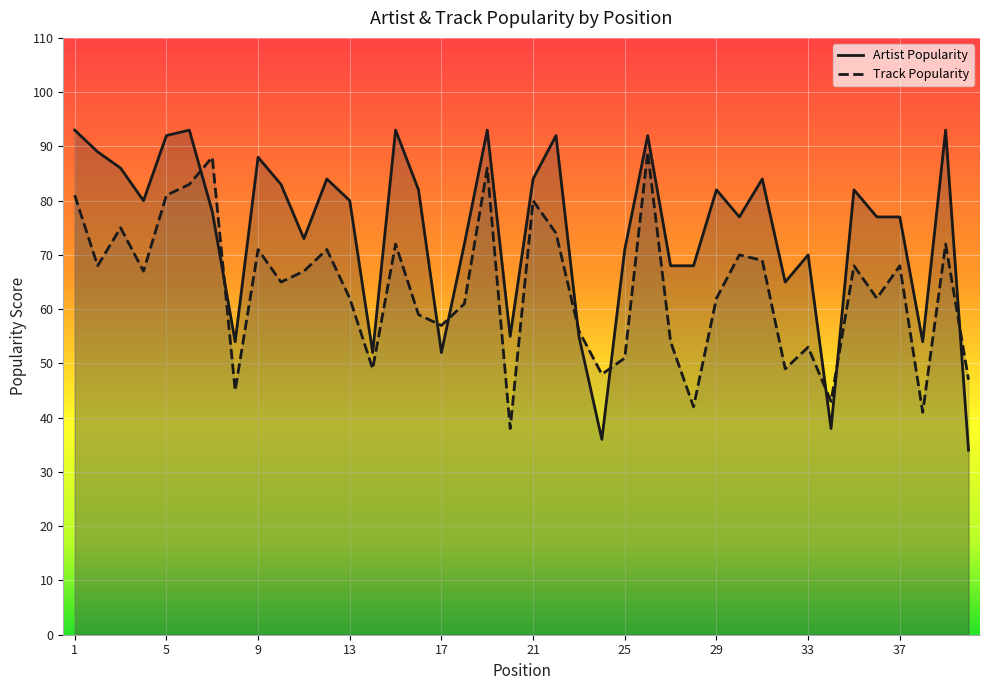

What is the total value across all series at 9?

159